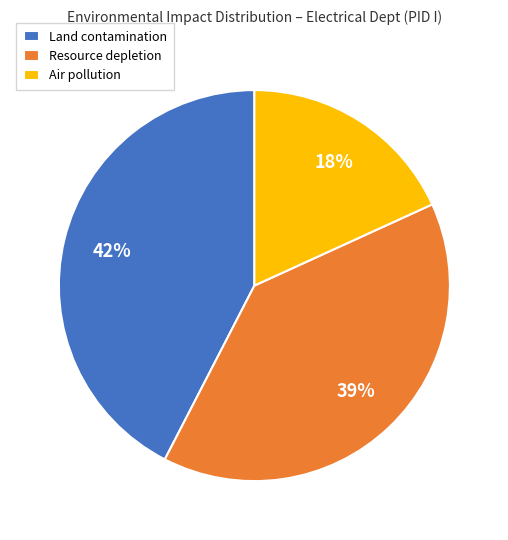

What is the smallest slice in the pie chart?

Air pollution